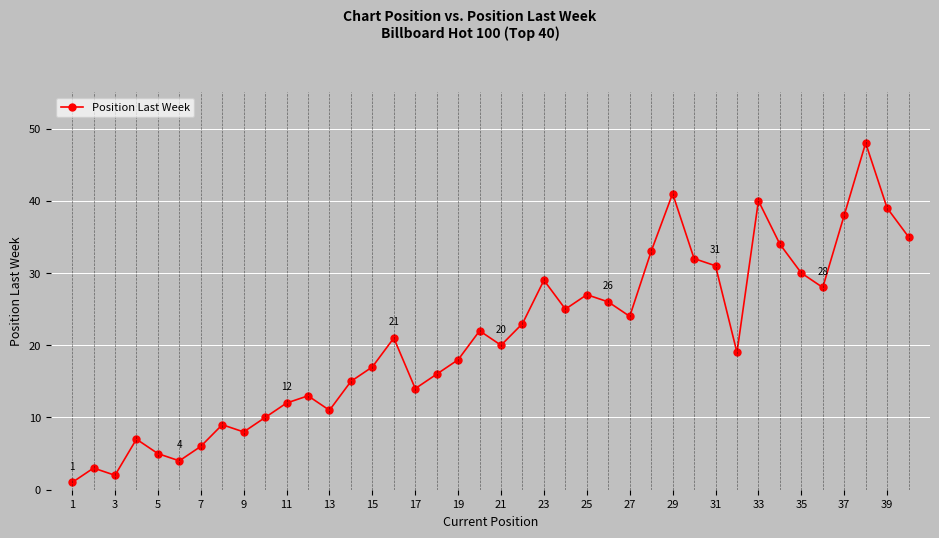

What is the difference between the maximum and second lowest values?

46